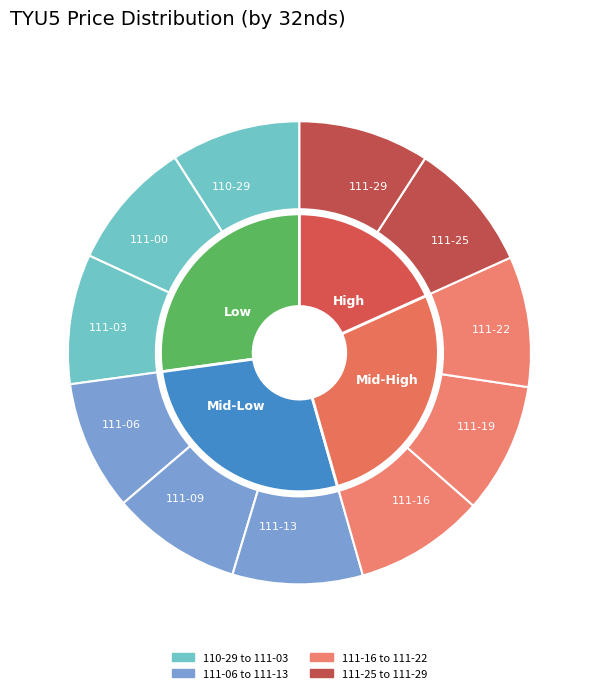

How many segments does this pie chart have?

11